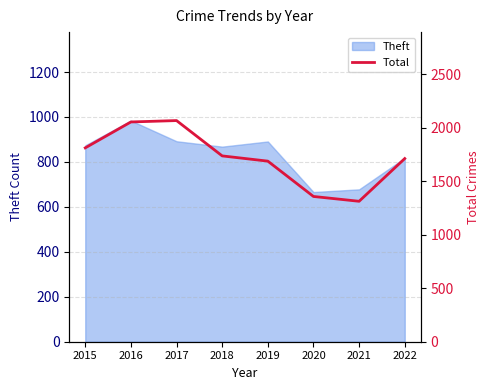

Does the chart display data point markers on the line(s)?

No